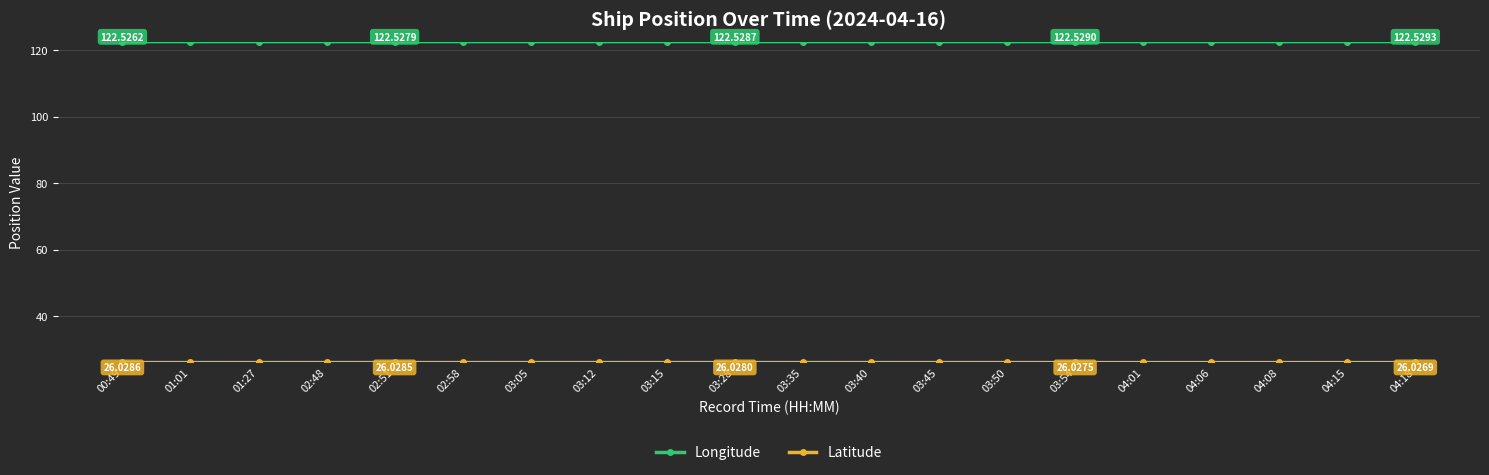

Is it true that Longitude equals 122.5 at 03:28?

True